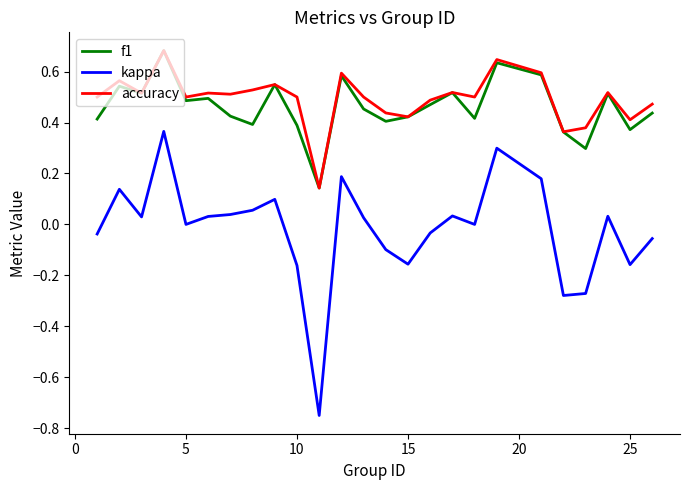

Which series has the widest spread of values?

kappa